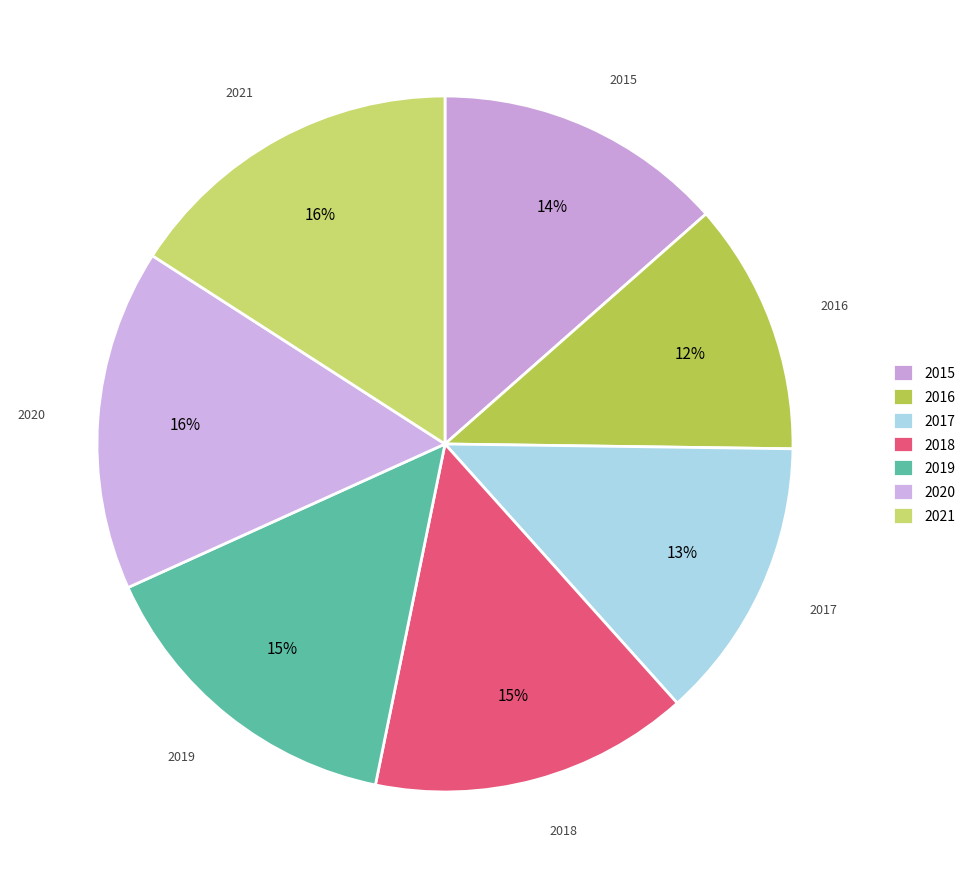

What is the smallest slice in the pie chart?

2016